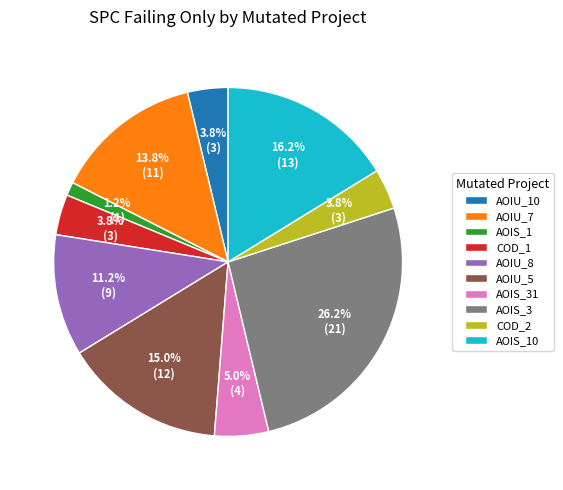

Which has a higher value, AOIS_1 or AOIU_8?

AOIU_8